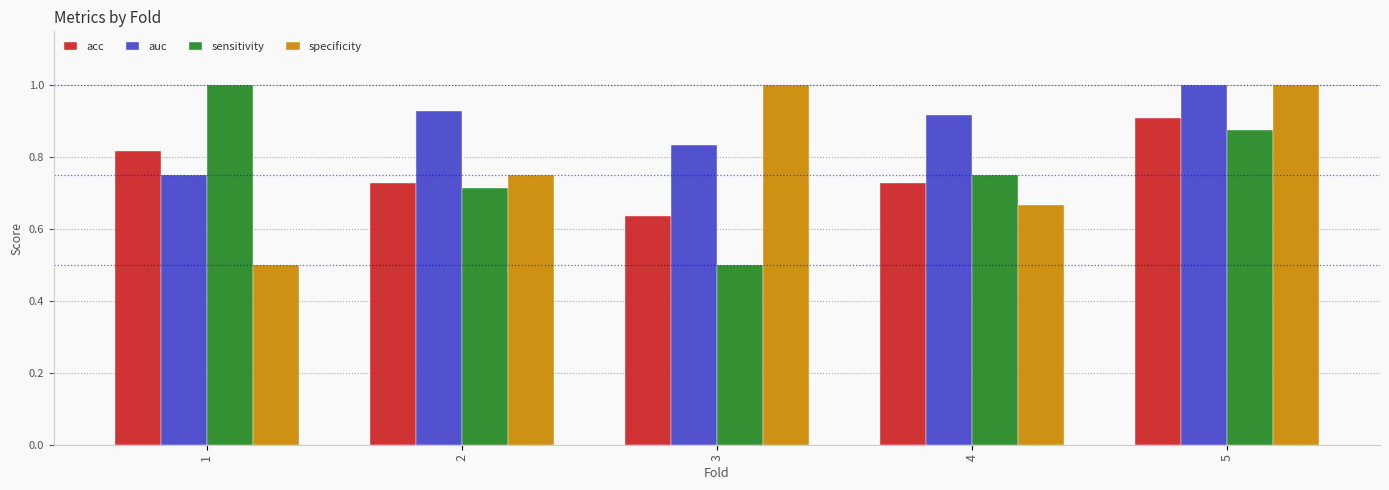

Count the specificity values in the range 0 to 1.

5